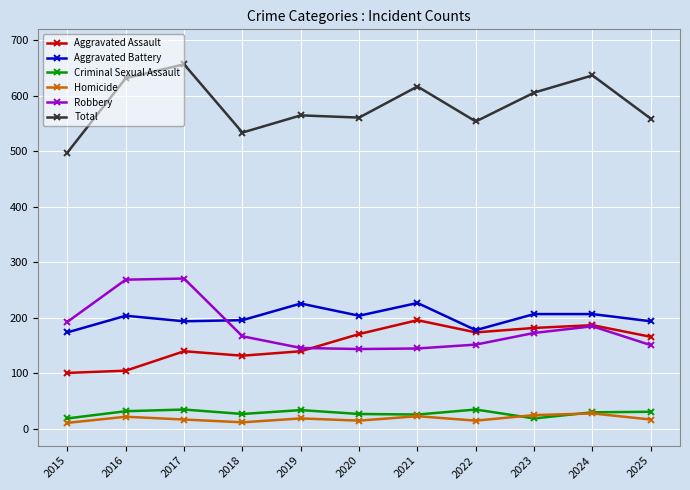

What is the value of the Homicide point at the 3rd from the left?

17